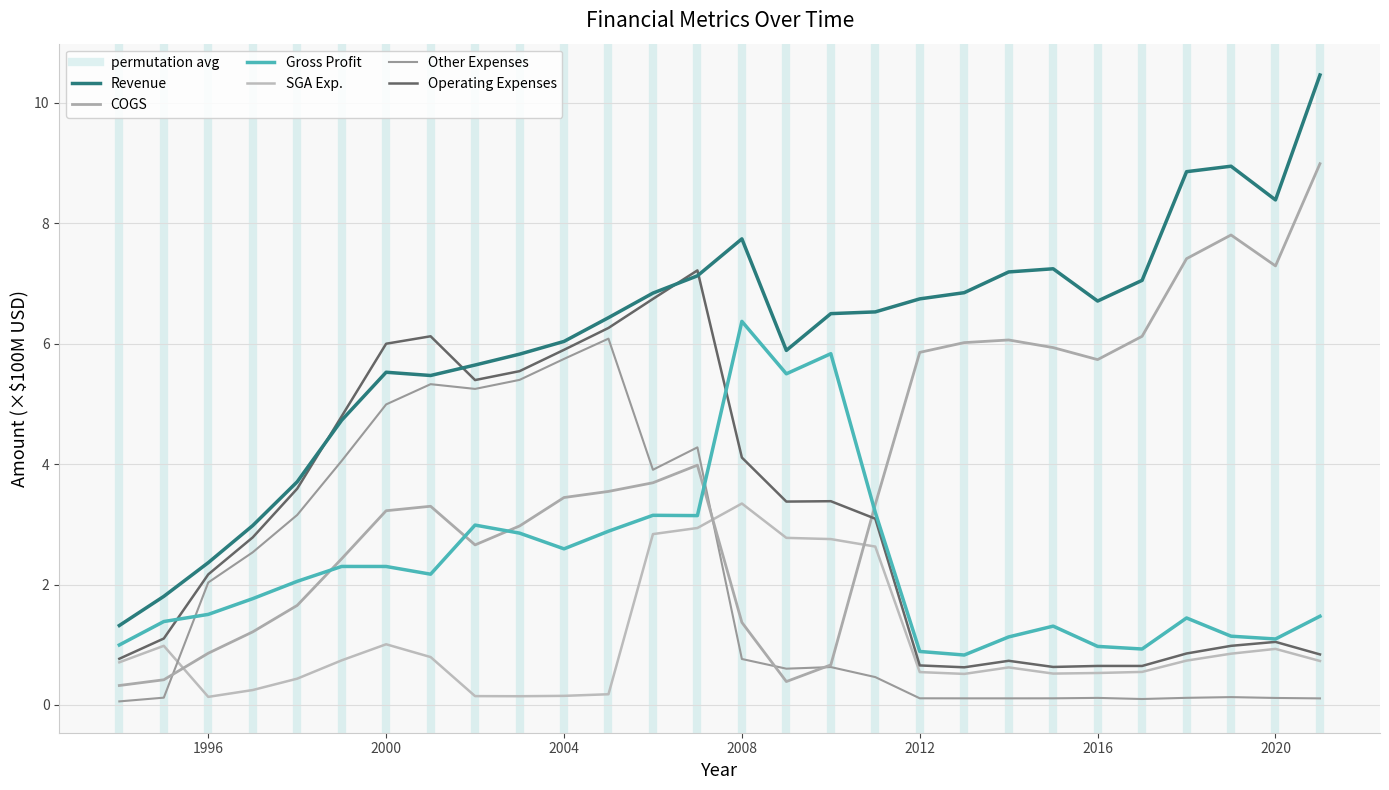

True or false: COGS has a value of 0.3 at 1994.

True